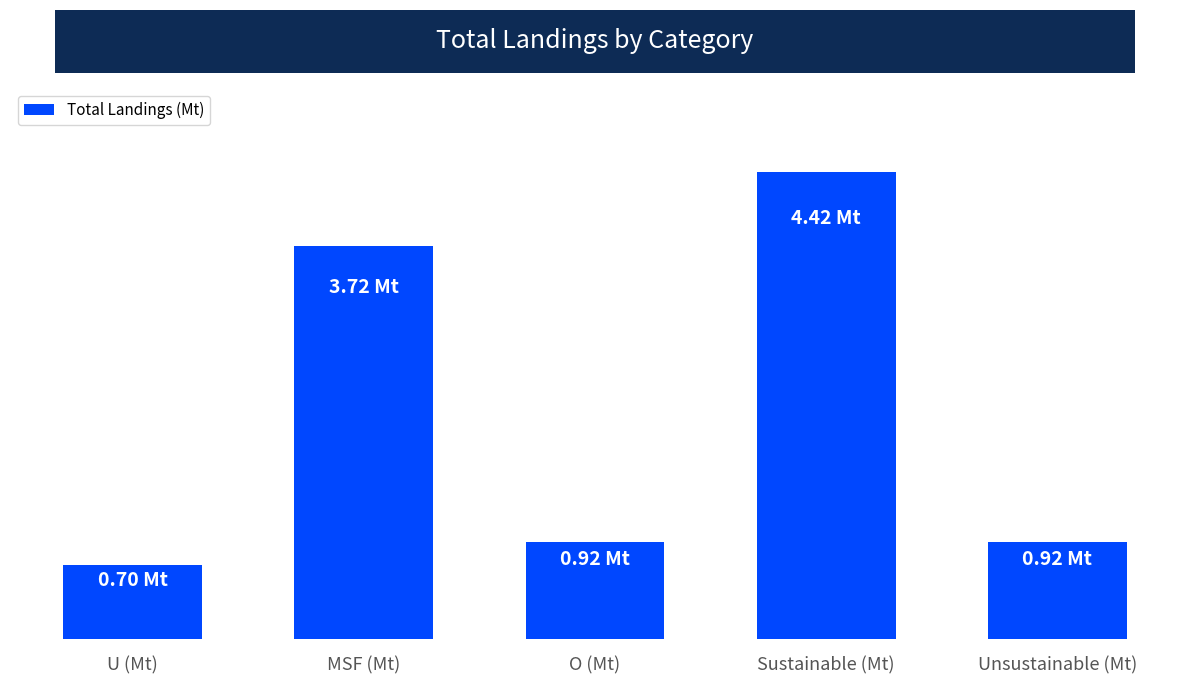

What is the smallest value displayed?

0.7